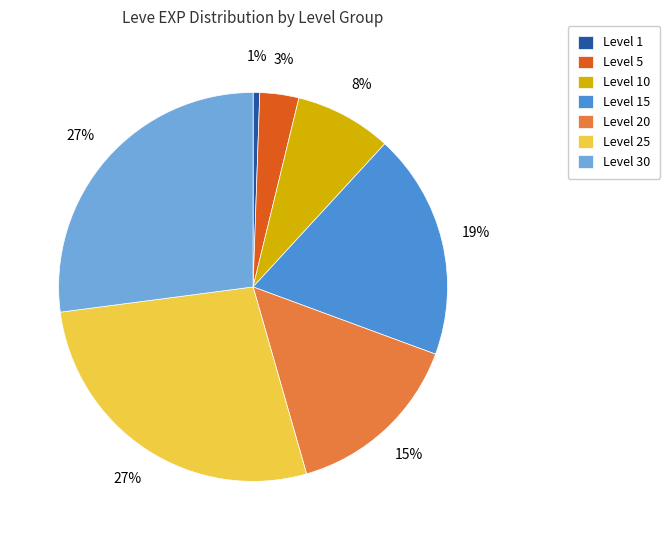

Count the number of slices in the pie.

7